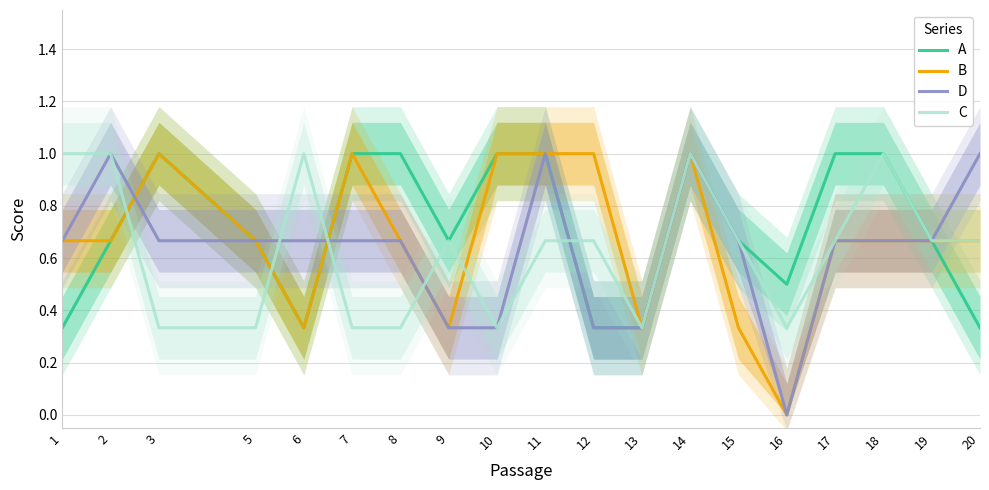

Reading left to right, transcribe all the data shown in this chart.

A: 1=0.3	2=0.7	3=1.0	5=0.7	6=0.3	7=1.0	8=1.0	9=0.7	10=1.0	11=1.0	12=0.3	13=0.3	14=1.0	15=0.7	16=0.5	17=1.0	18=1.0	19=0.7	20=0.3
B: 1=0.7	2=0.7	3=1.0	5=0.7	6=0.3	7=1.0	8=0.7	9=0.3	10=1.0	11=1.0	12=1.0	13=0.3	14=1.0	15=0.3	16=0.0	17=0.7	18=0.7	19=0.7	20=0.7
D: 1=0.7	2=1.0	3=0.7	5=0.7	6=0.7	7=0.7	8=0.7	9=0.3	10=0.3	11=1.0	12=0.3	13=0.3	14=1.0	15=0.7	16=0.0	17=0.7	18=0.7	19=0.7	20=1.0
C: 1=1.0	2=1.0	3=0.3	5=0.3	6=1.0	7=0.3	8=0.3	9=0.7	10=0.3	11=0.7	12=0.7	13=0.3	14=1.0	15=0.7	16=0.3	17=0.7	18=1.0	19=0.7	20=0.7